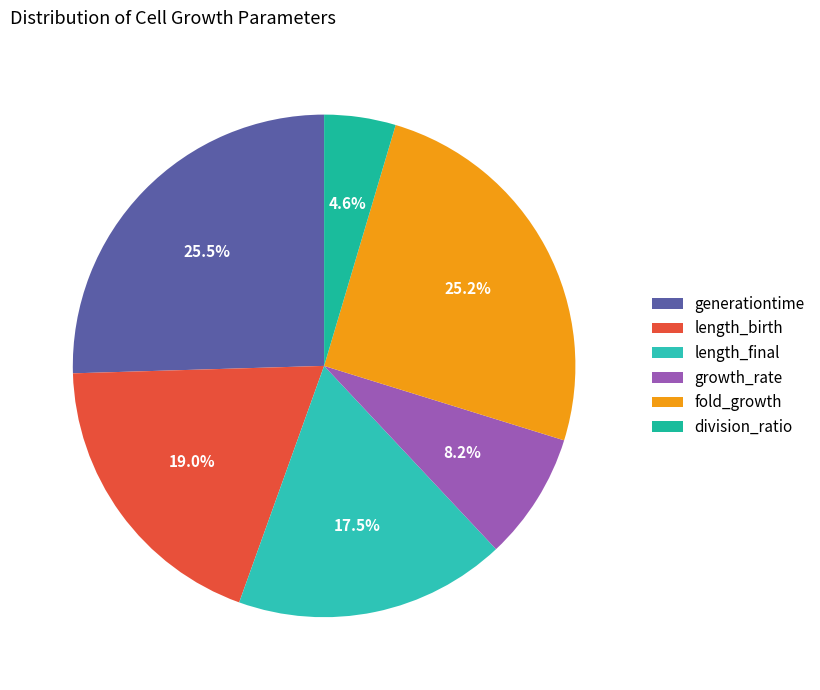

Count the number of slices in the pie.

6